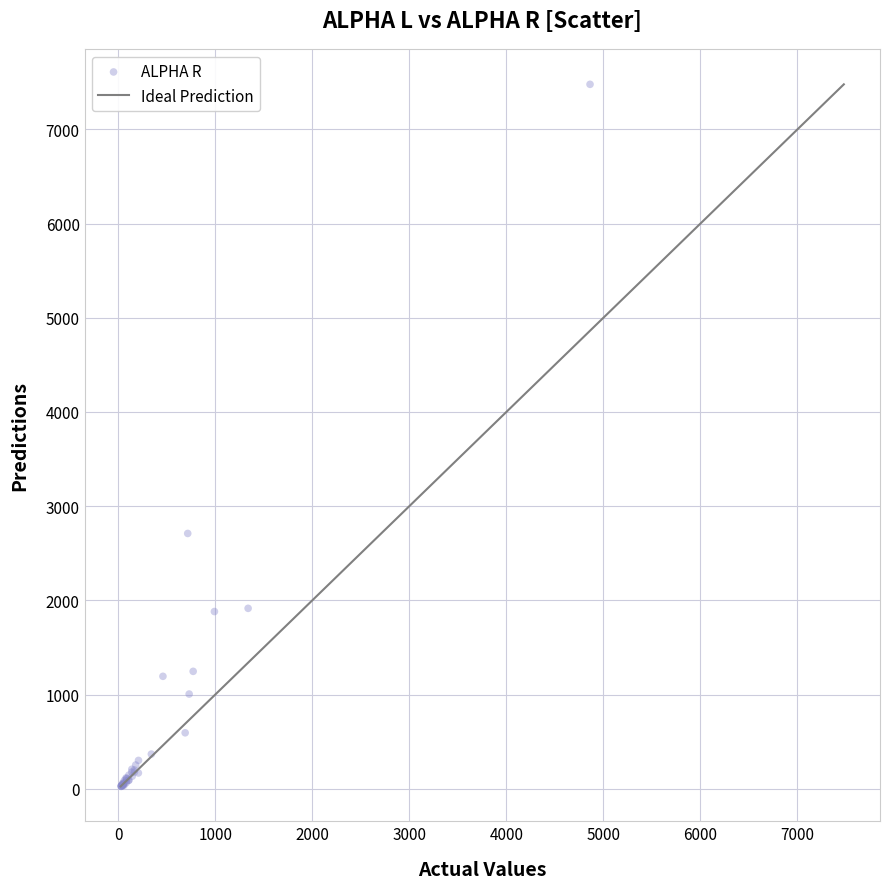

What Y value in the scatter plot is closest to 3751?

2709.9